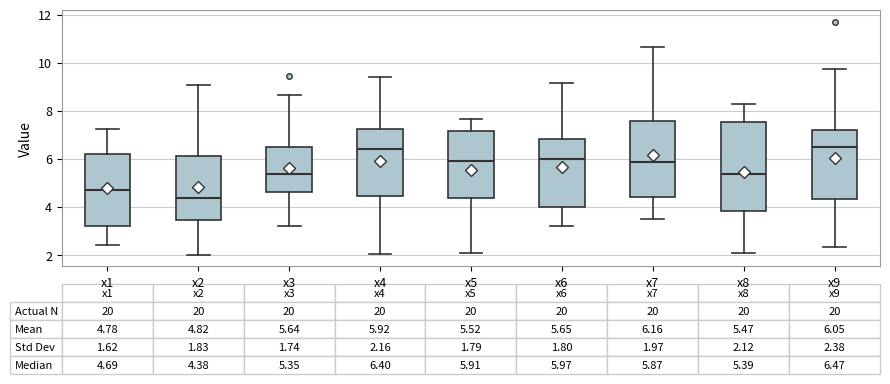

Which box is the tallest, from its lower edge to its upper edge?

x8